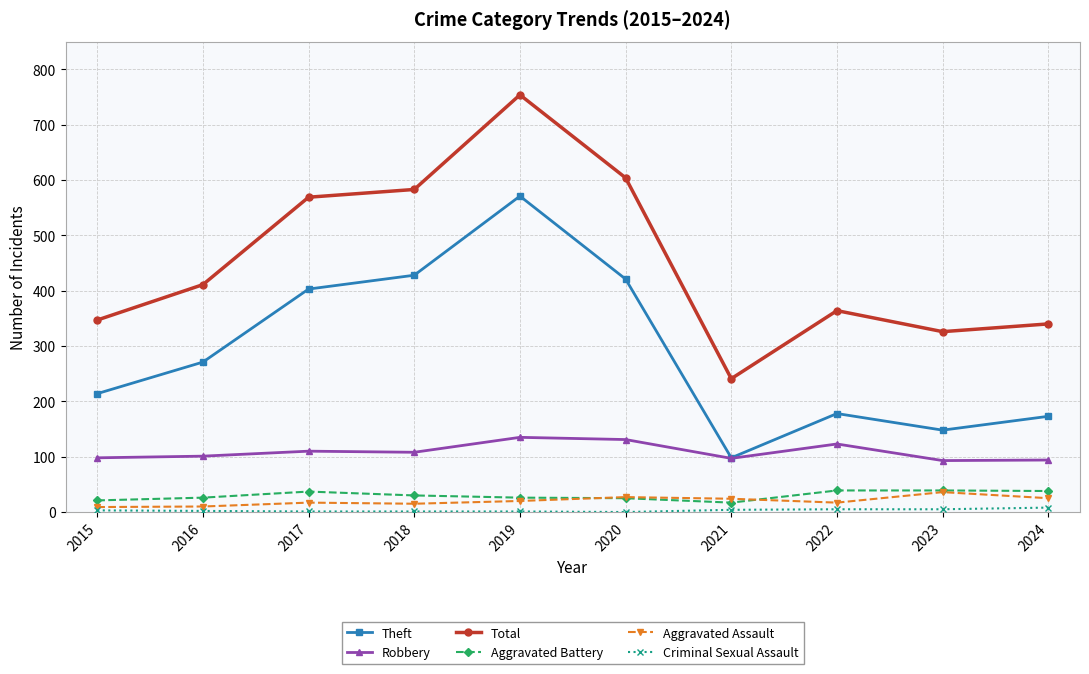

True or false: Robbery and Aggravated Battery cross at least once.

False